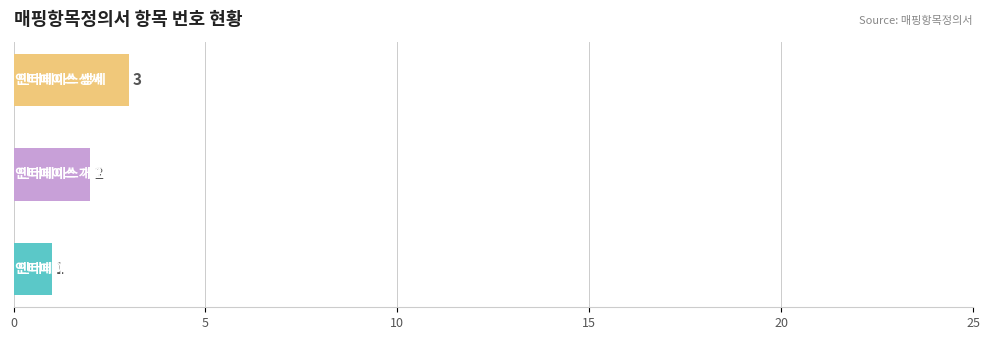

What is the difference between the maximum and minimum values?

2